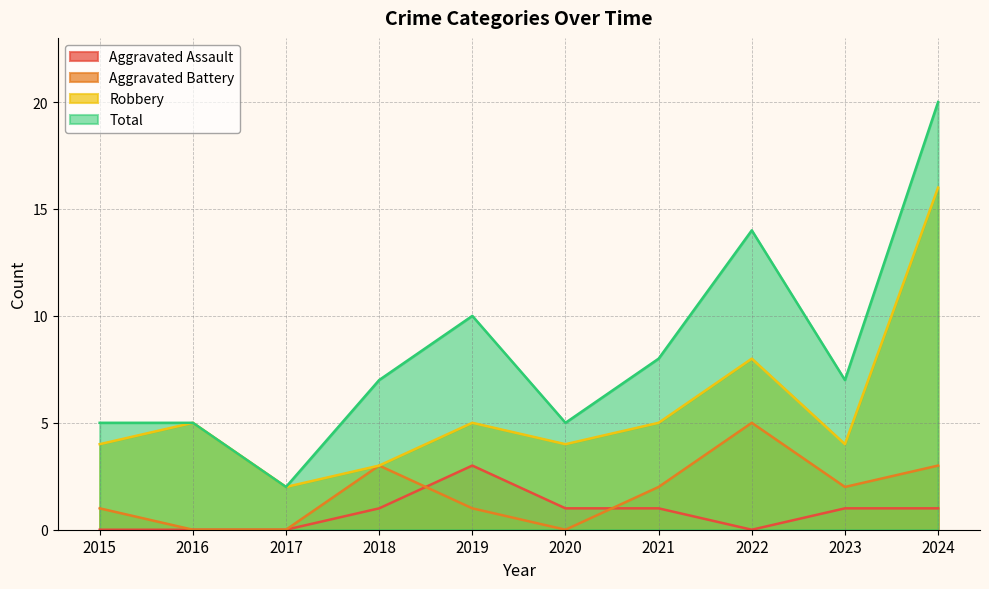

Count the number of data series in this chart.

4